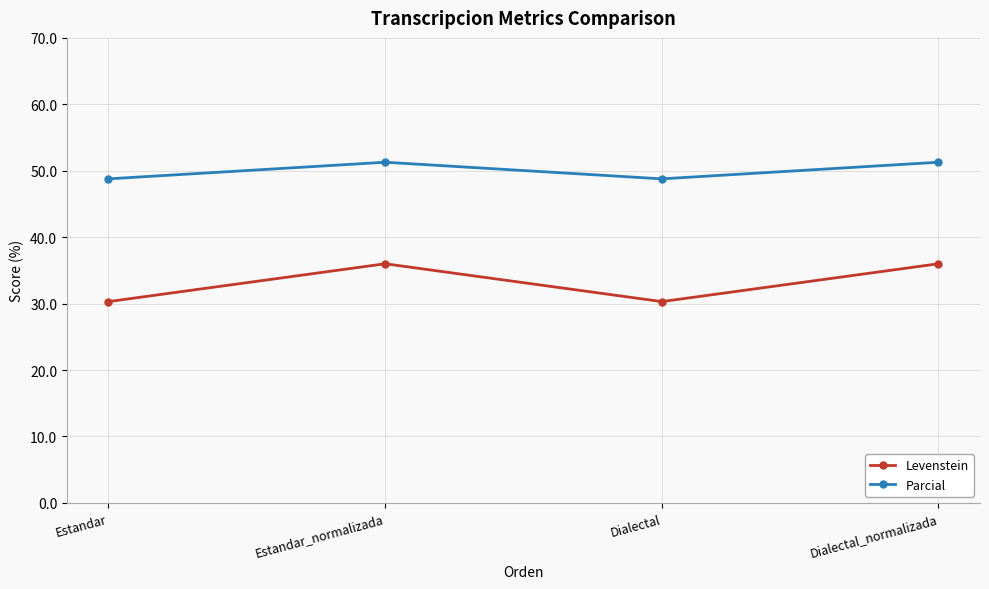

Rank the series by their average value, from lowest to highest.

Levenstein, Parcial